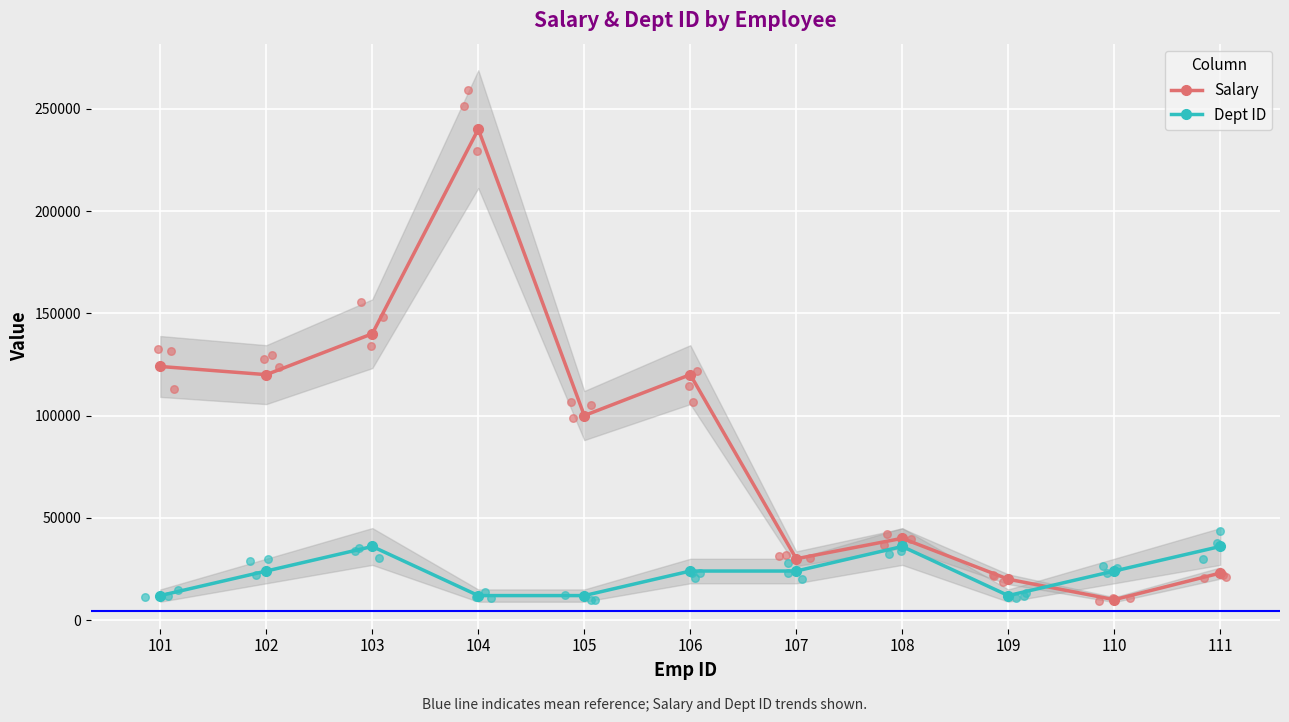

What are all the series names shown in the legend?

Salary, Dept ID